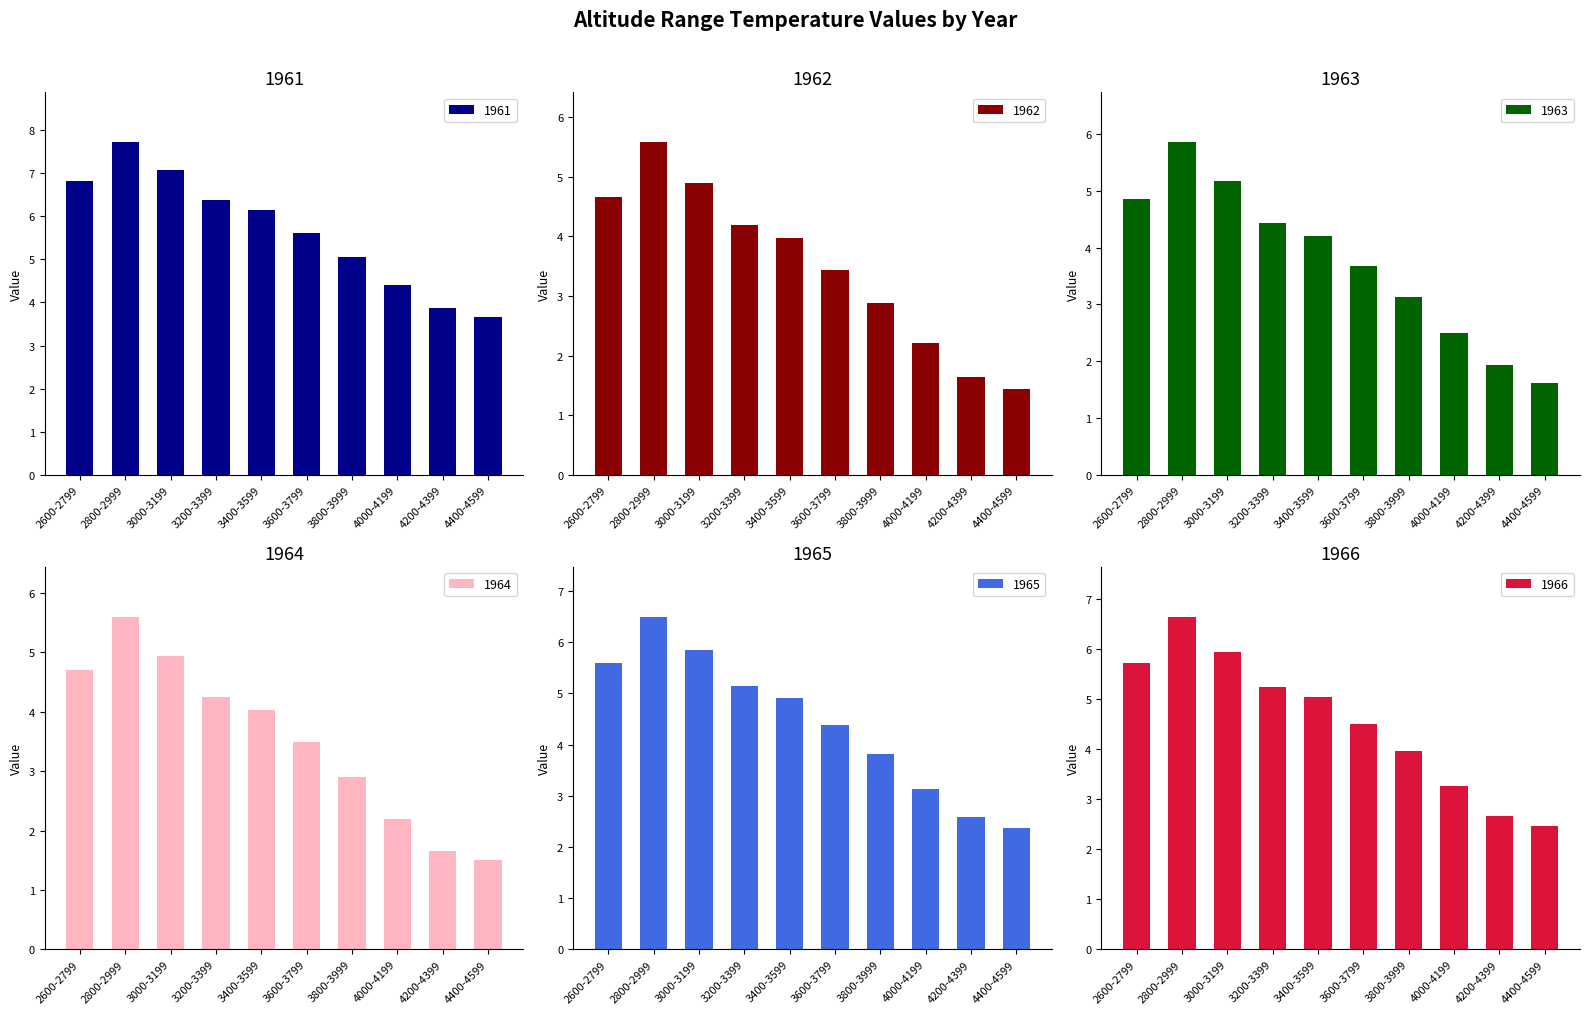

Which label corresponds to the largest value in the chart?

2800-2999